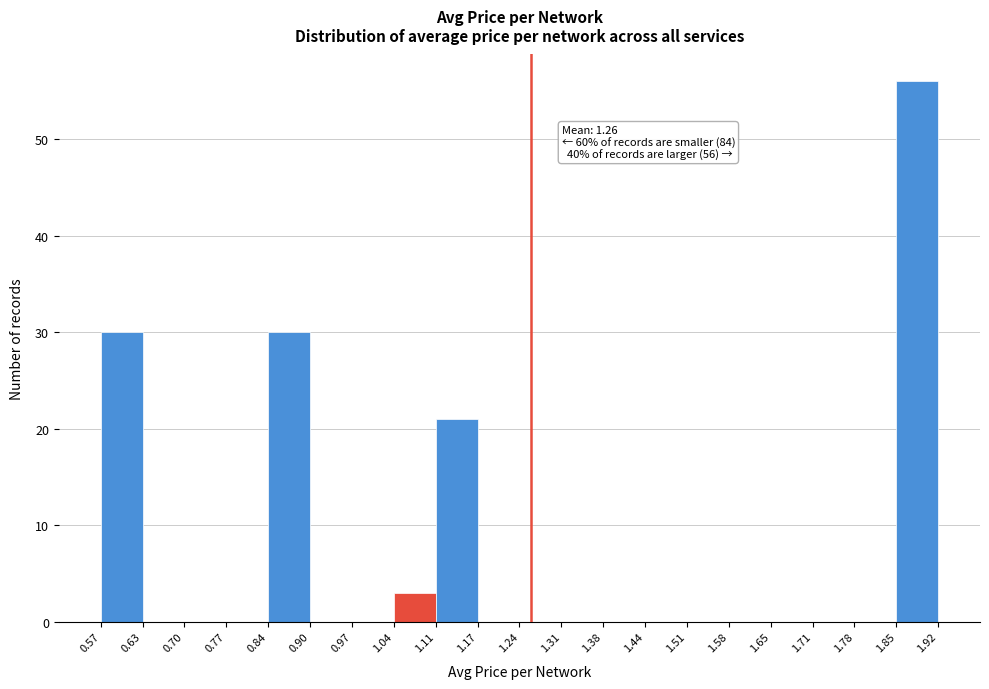

Over which range of the x-axis is the bar tallest?

1.85 to 1.92